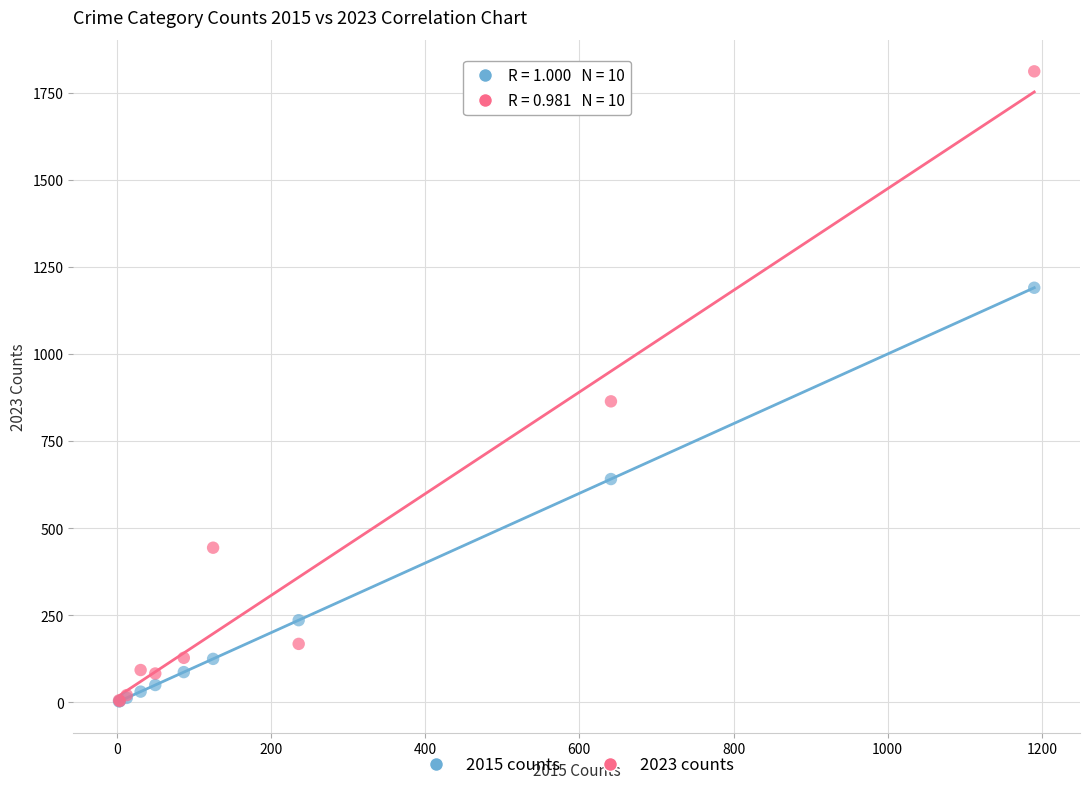

In the 2023 counts series, what Y value is closest to 907?

864